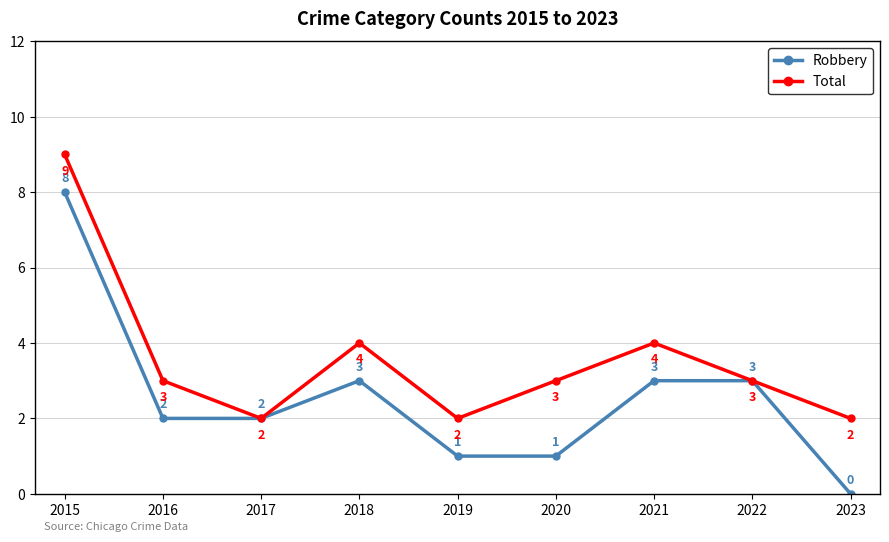

How many Total values are between 2 and 4?

8